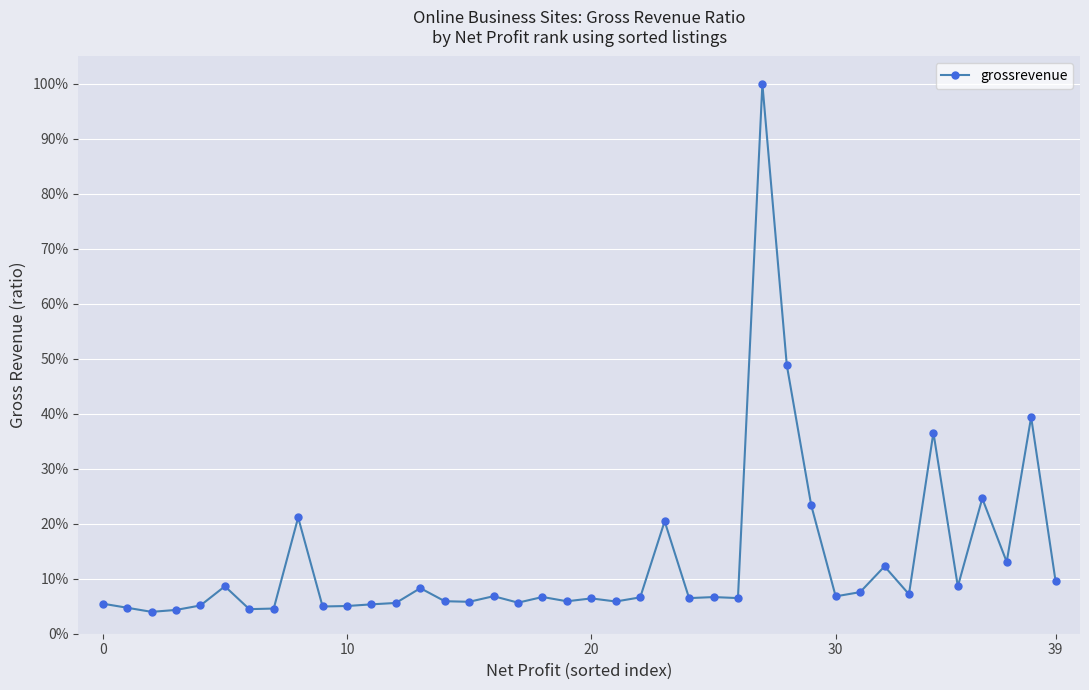

What is the label of the 23rd point from the left?

22